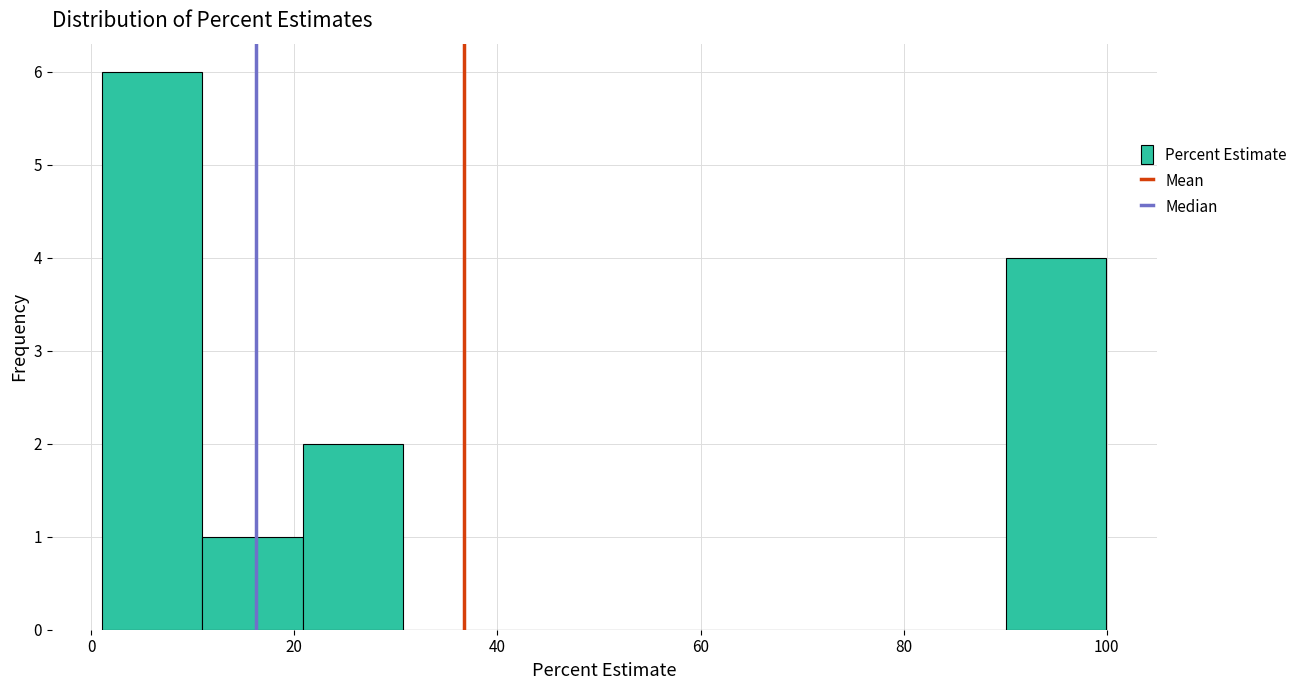

What is the height of the bar covering 10 to 20 on the x-axis? Neither the bar edges nor the heights are printed on the chart, so give them approximately, as read against the axes.

1